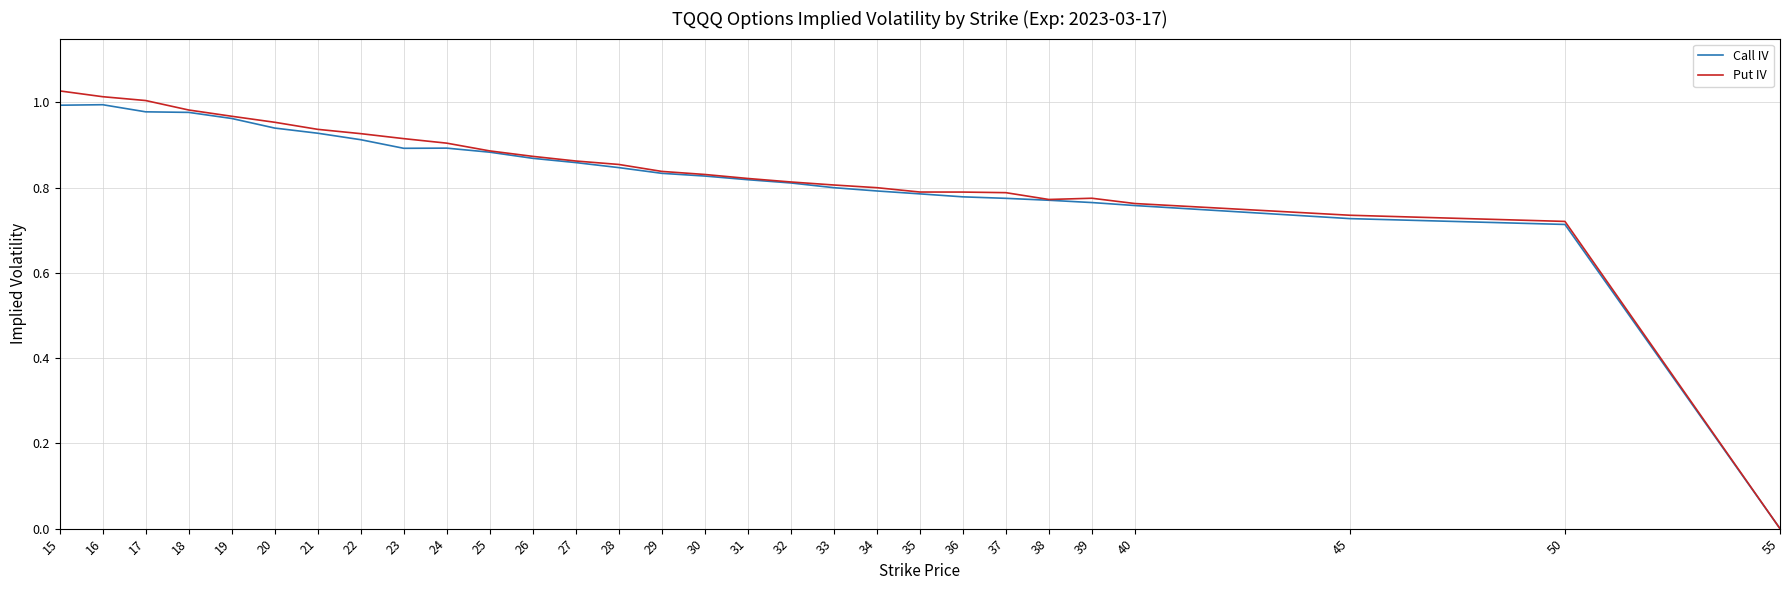

How many values in Put IV are above zero?

28